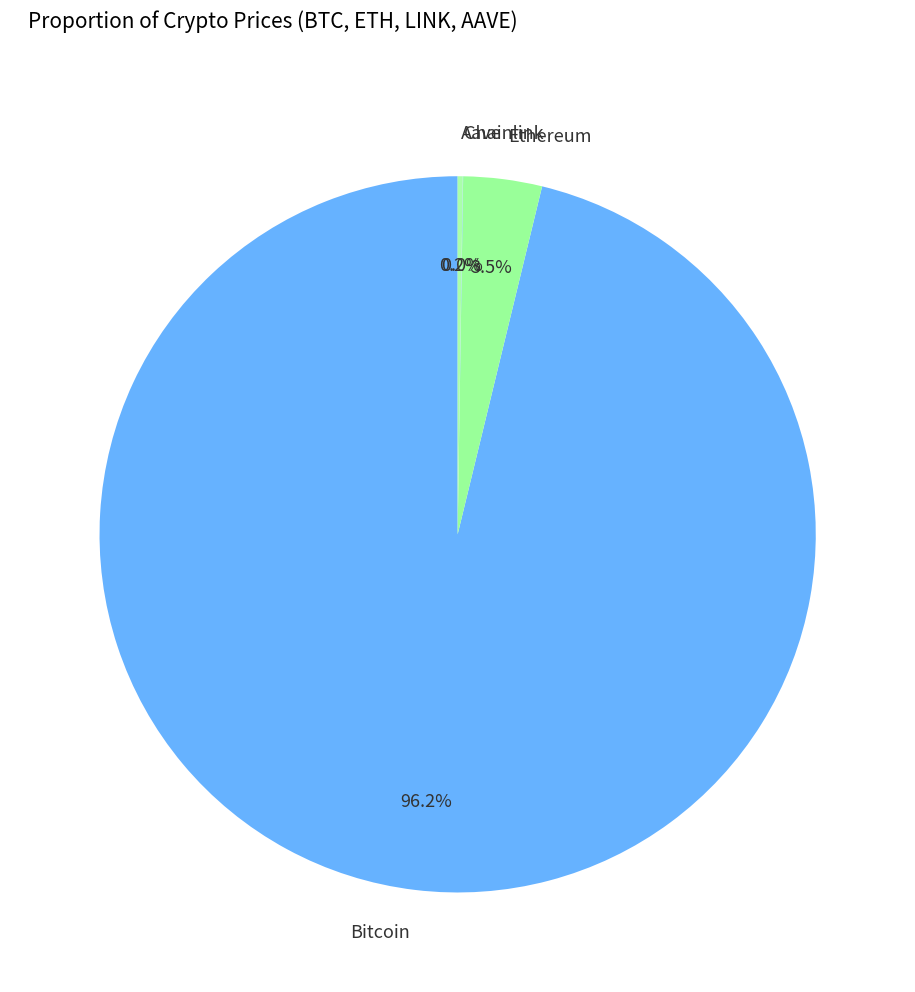

Which category has the biggest portion of the pie?

Bitcoin